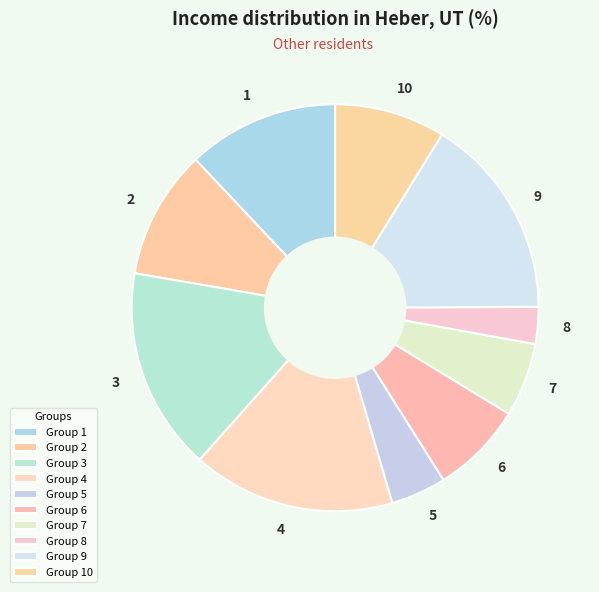

Is 5 the majority of the pie?

No